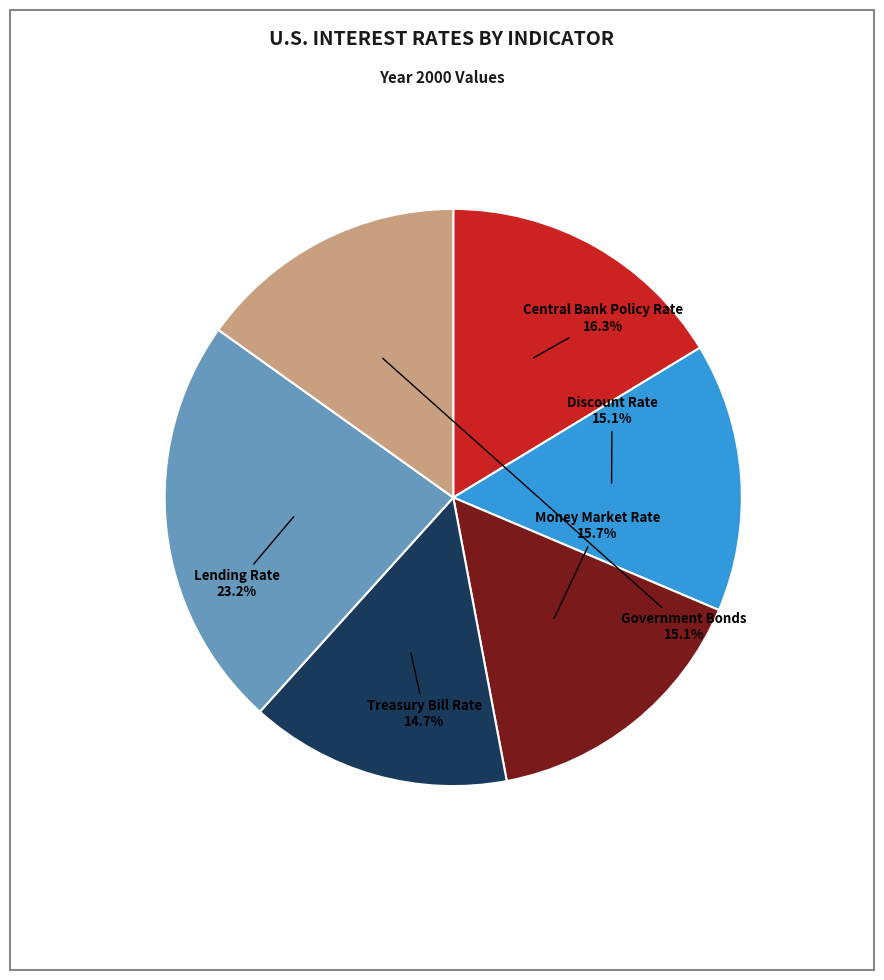

What percentage is NOT represented by Money Market Rate?

84.3%